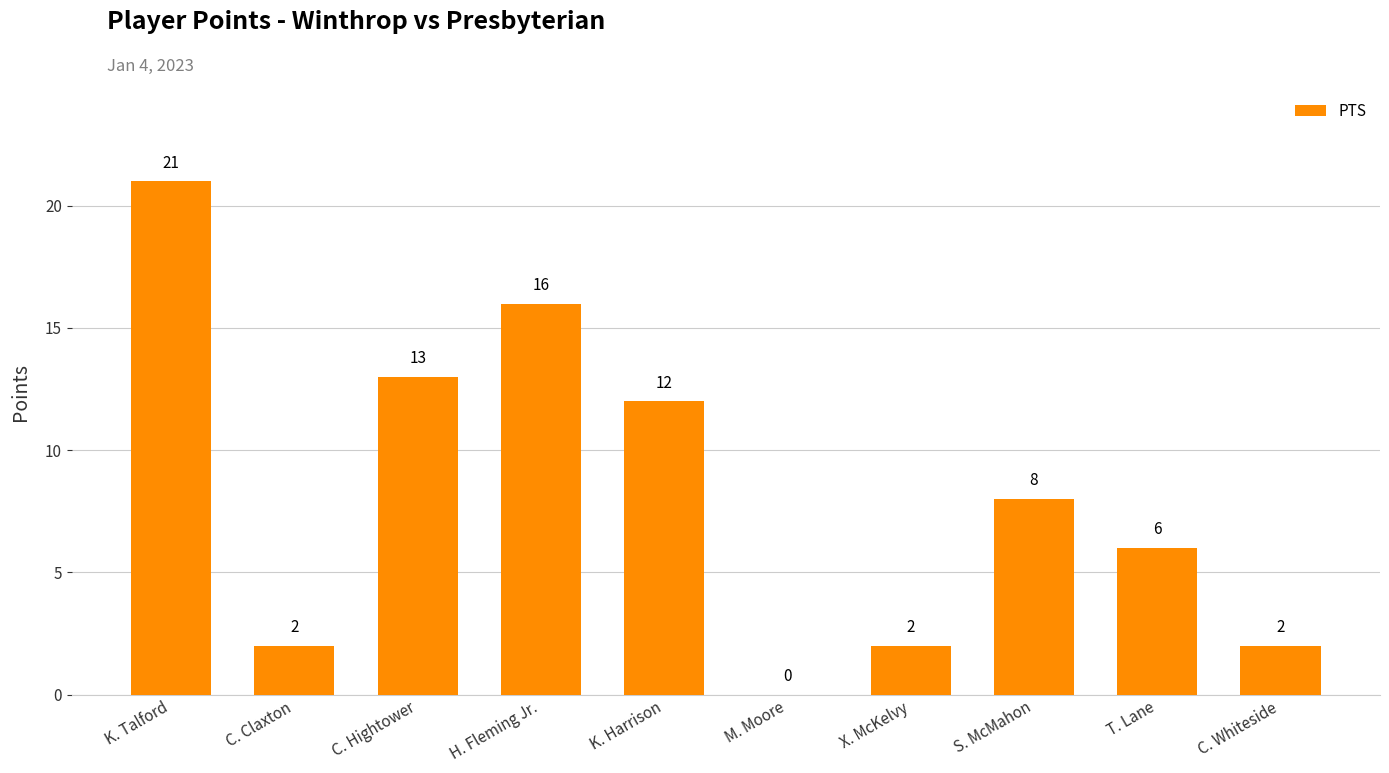

How many categories are shown in the chart?

10